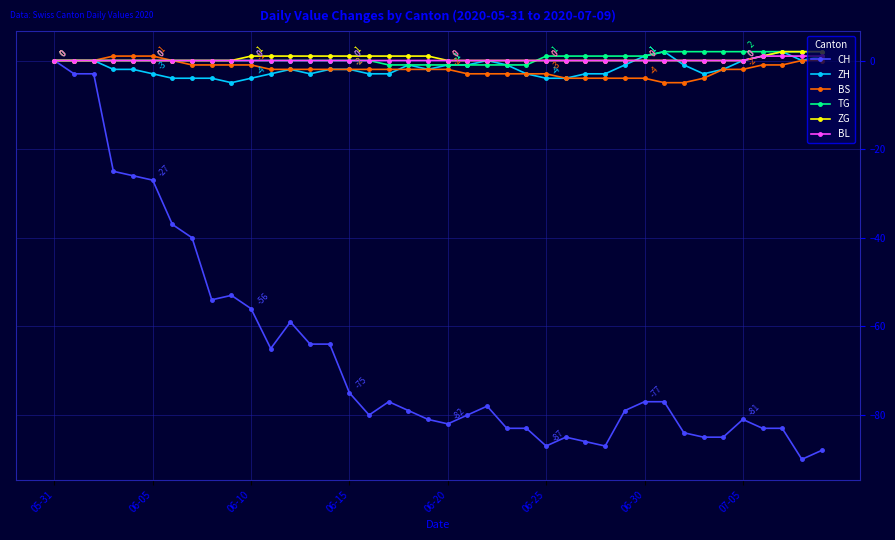

What is the minimum value shown in the chart?

-90